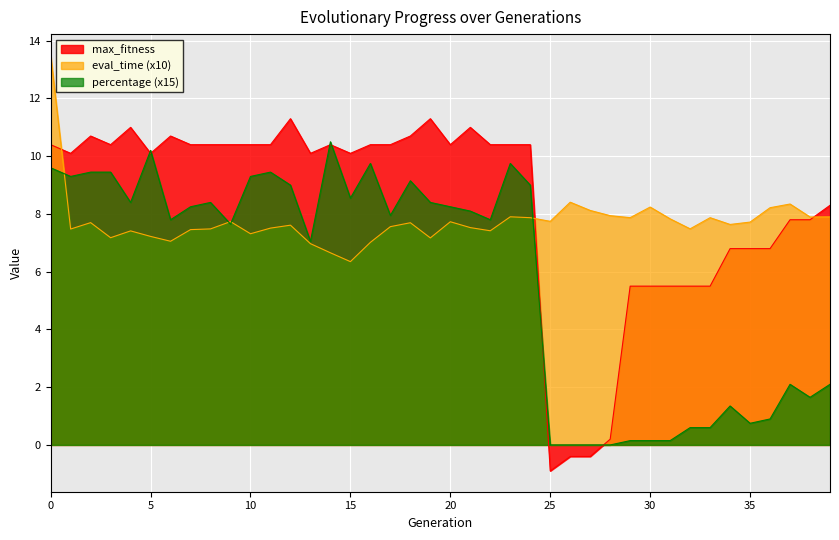

Reading right to left, transcribe all the data shown in this chart.

eval_time: 39=7.9	38=7.9	37=8.3	36=8.2	35=7.7	34=7.6	33=7.9	32=7.5	31=7.8	30=8.2	29=7.9	28=7.9	27=8.1	26=8.4	25=7.7	24=7.9	23=7.9	22=7.4	21=7.5	20=7.7	19=7.2	18=7.7	17=7.6	16=7.0	15=6.3	14=6.7	13=7.0	12=7.6	11=7.5	10=7.3	9=7.7	8=7.5	7=7.5	6=7.1	5=7.2	4=7.4	3=7.2	2=7.7	1=7.5	0=13.5
percentage: 39=2.1	38=1.6	37=2.1	36=0.9	35=0.7	34=1.3	33=0.6	32=0.6	31=0.1	30=0.1	29=0.1	28=0.0	27=0.0	26=0.0	25=0.0	24=9.0	23=9.8	22=7.8	21=8.1	20=8.2	19=8.4	18=9.2	17=8.0	16=9.8	15=8.5	14=10.5	13=7.0	12=9.0	11=9.4	10=9.3	9=7.7	8=8.4	7=8.2	6=7.8	5=10.2	4=8.4	3=9.4	2=9.4	1=9.3	0=9.6
max_fitness: 39=8.3	38=7.8	37=7.8	36=6.8	35=6.8	34=6.8	33=5.5	32=5.5	31=5.5	30=5.5	29=5.5	28=0.2	27=-0.4	26=-0.4	25=-0.9	24=10.4	23=10.4	22=10.4	21=11.0	20=10.4	19=11.3	18=10.7	17=10.4	16=10.4	15=10.1	14=10.4	13=10.1	12=11.3	11=10.4	10=10.4	9=10.4	8=10.4	7=10.4	6=10.7	5=10.1	4=11.0	3=10.4	2=10.7	1=10.1	0=10.4